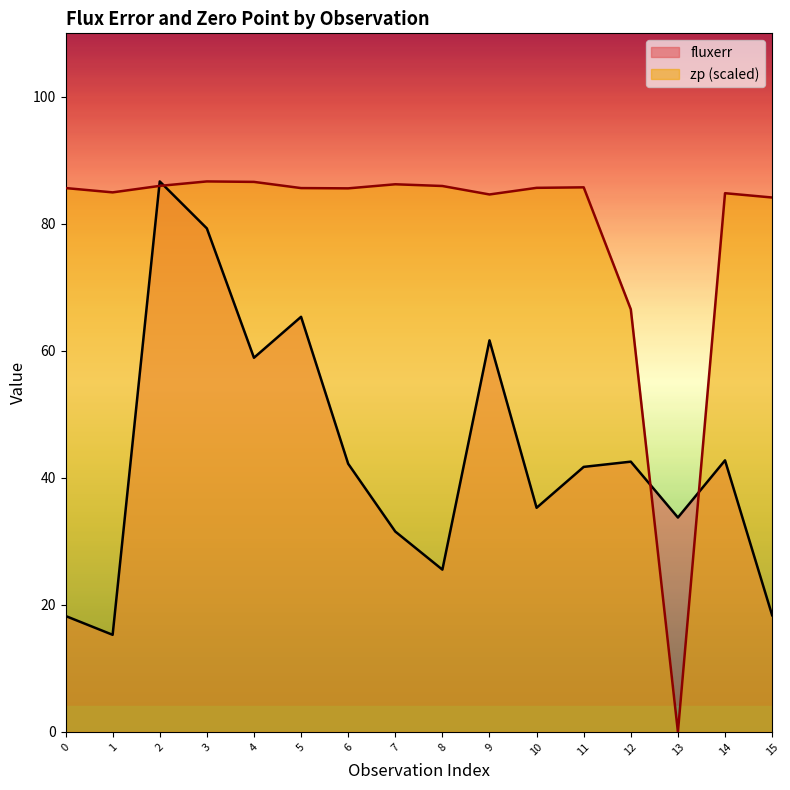

True or false: zp has a value of 85.6 at 6.

True